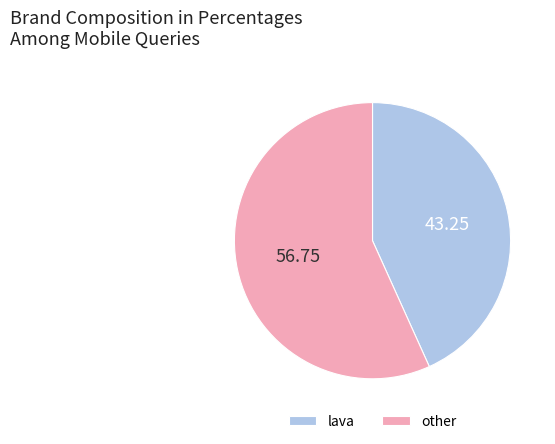

How many segments does this pie chart have?

2